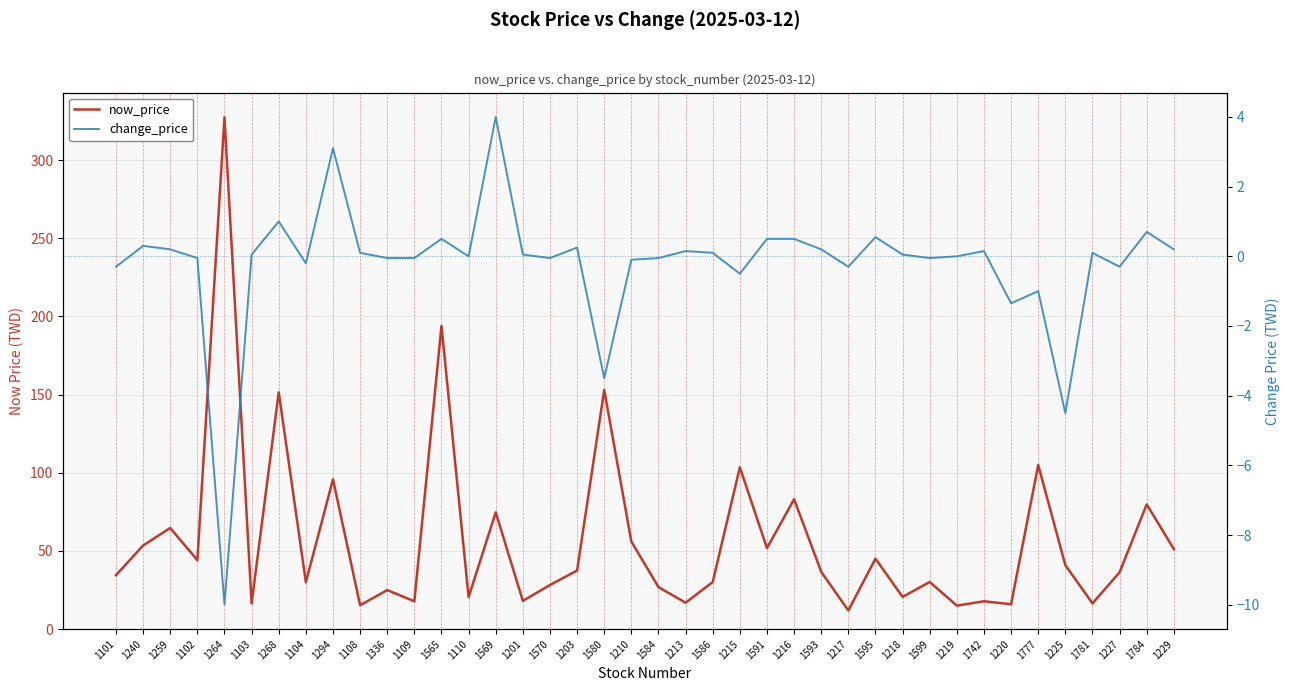

Rank the categories by now_price value from lowest to highest.

1217, 1219, 1108, 1220, 1103, 1781, 1213, 1109, 1742, 1201, 1110, 1218, 1336, 1584, 1570, 1104, 1586, 1599, 1101, 1227, 1593, 1203, 1225, 1102, 1595, 1229, 1591, 1240, 1210, 1259, 1569, 1784, 1216, 1294, 1215, 1777, 1268, 1580, 1565, 1264